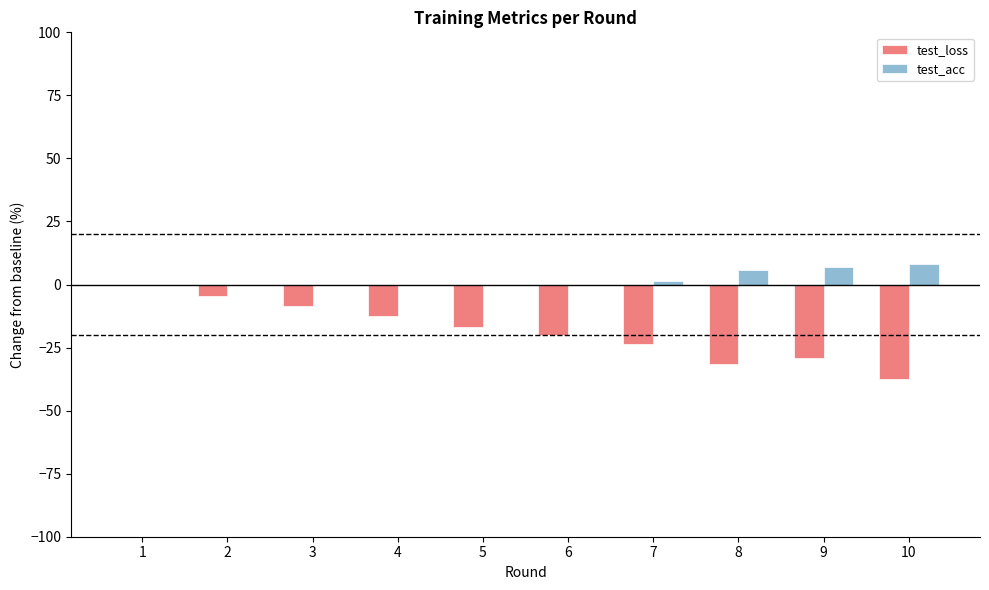

What are all the series names shown in the legend?

test_loss, test_acc